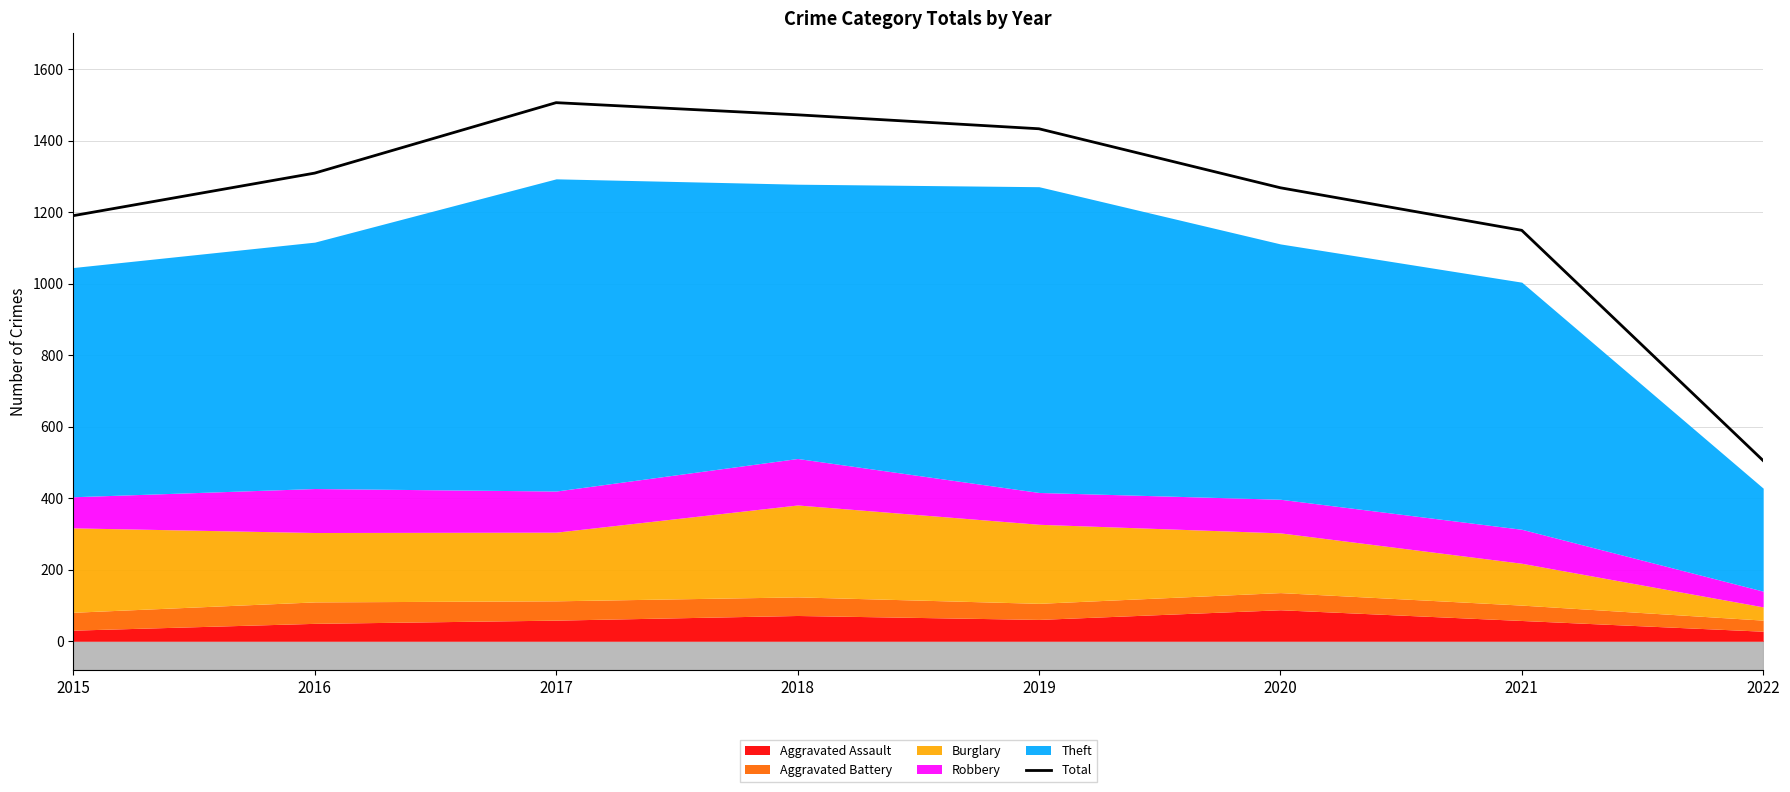

Reading right to left, transcribe all the data shown in this chart.

2022=505	2021=1149	2020=1268	2019=1433	2018=1472	2017=1506	2016=1309	2015=1190